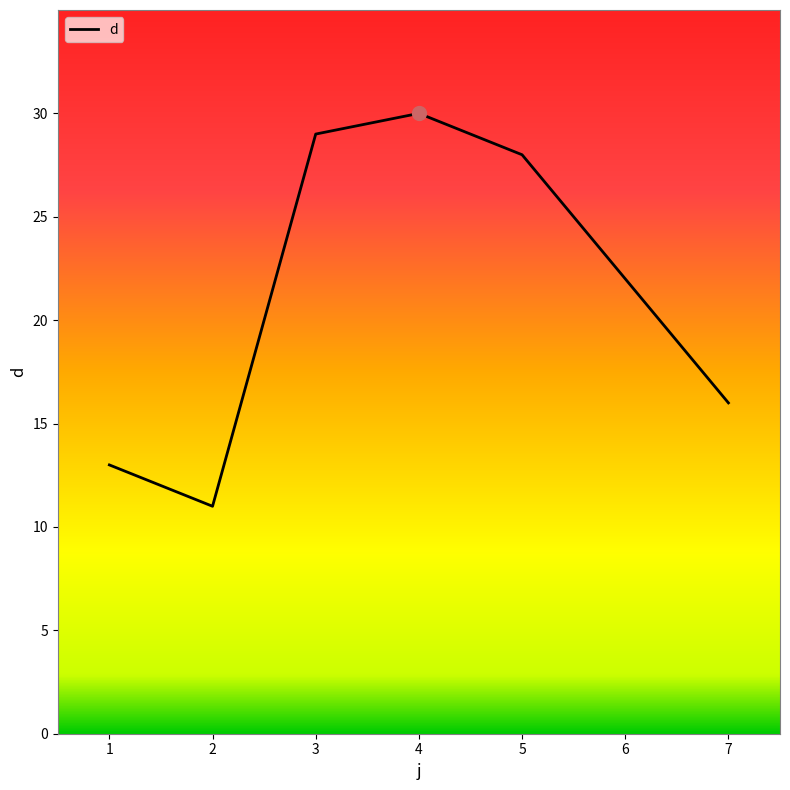

How many interior local peaks (higher than both neighbors) does the data have?

1